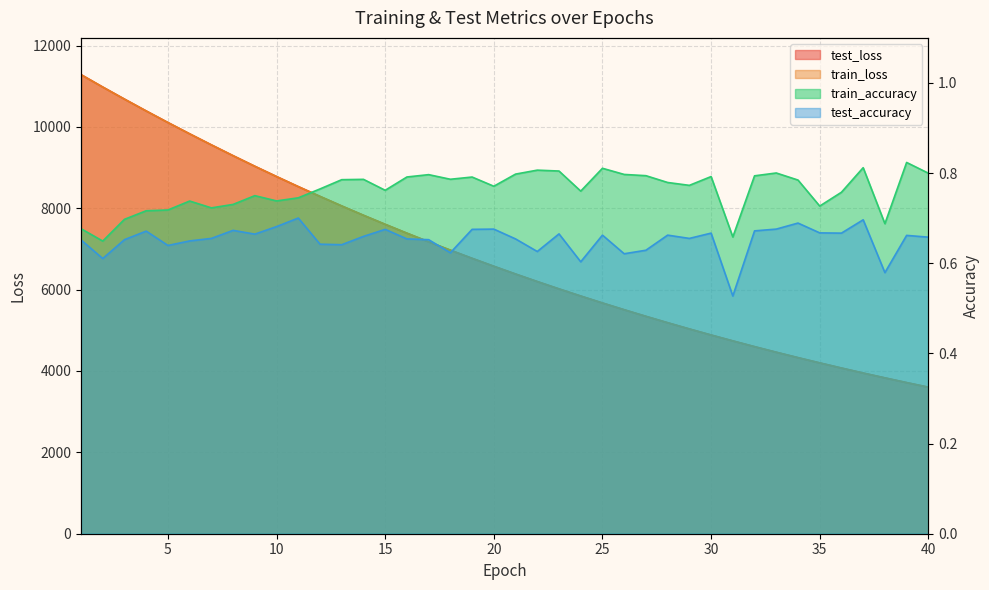

Is it true that train_accuracy equals 0.2 at 7?

False